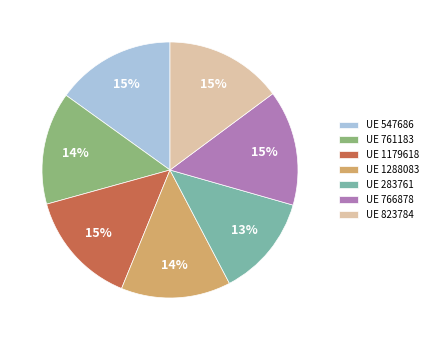

The UE 761183 slice represents 24% of the pie. True or false?

False